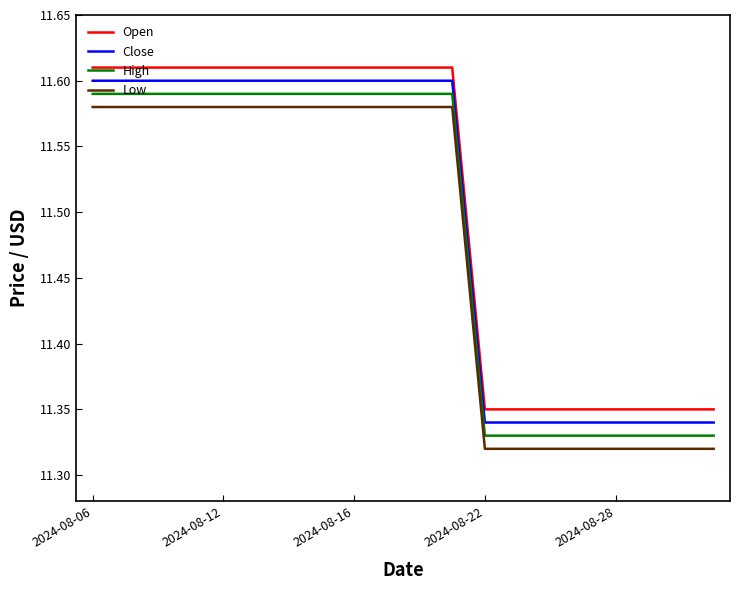

True or false: Open and Low intersect in this chart.

False